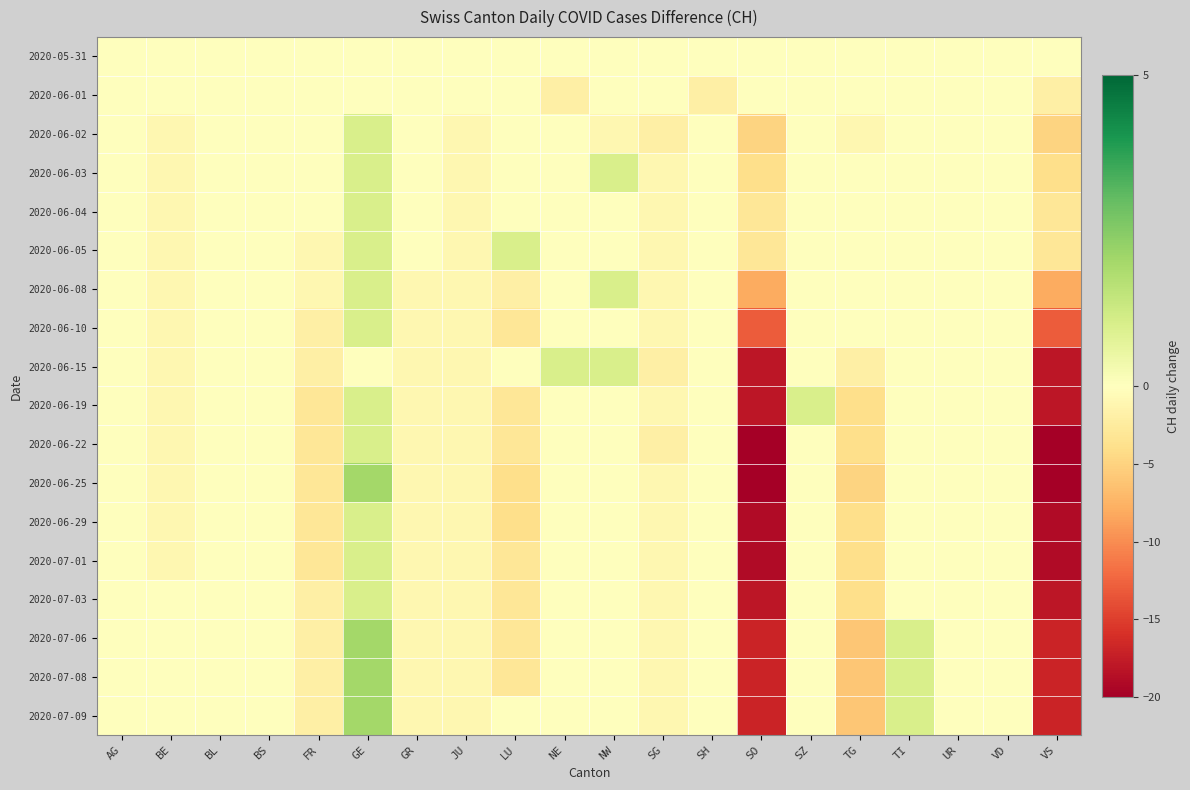

How many series are shown in this chart?

18